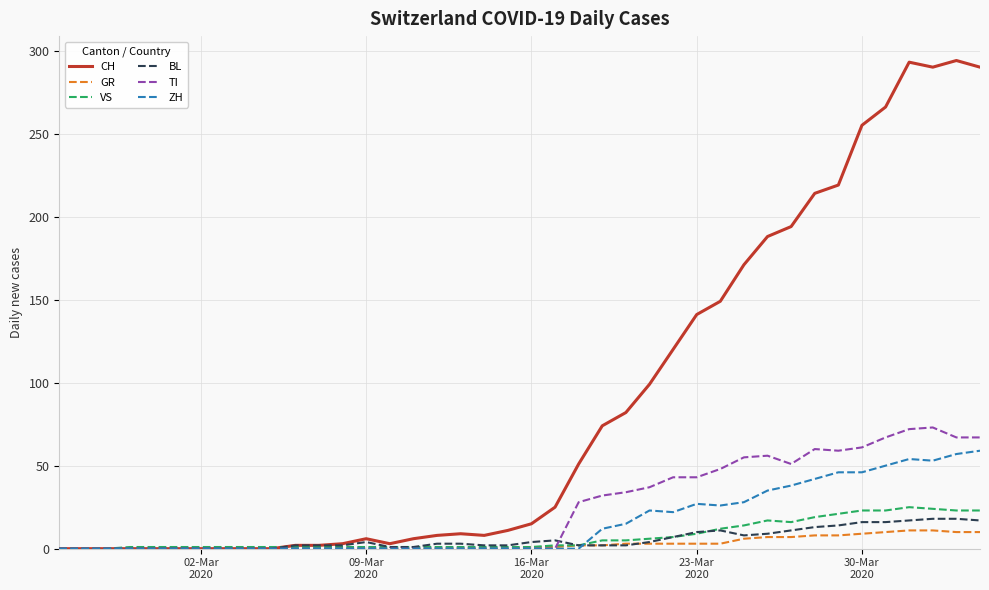

Which series has the largest total across all categories?

CH